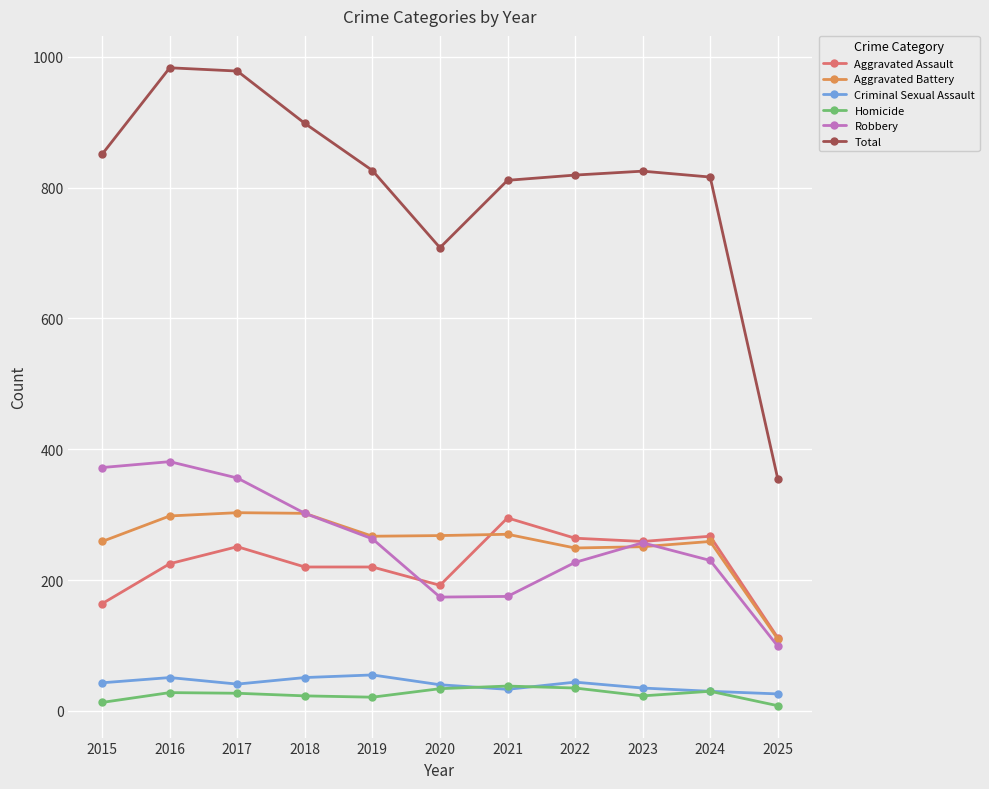

What is the difference between the Total values at 2019 and 2025?

471